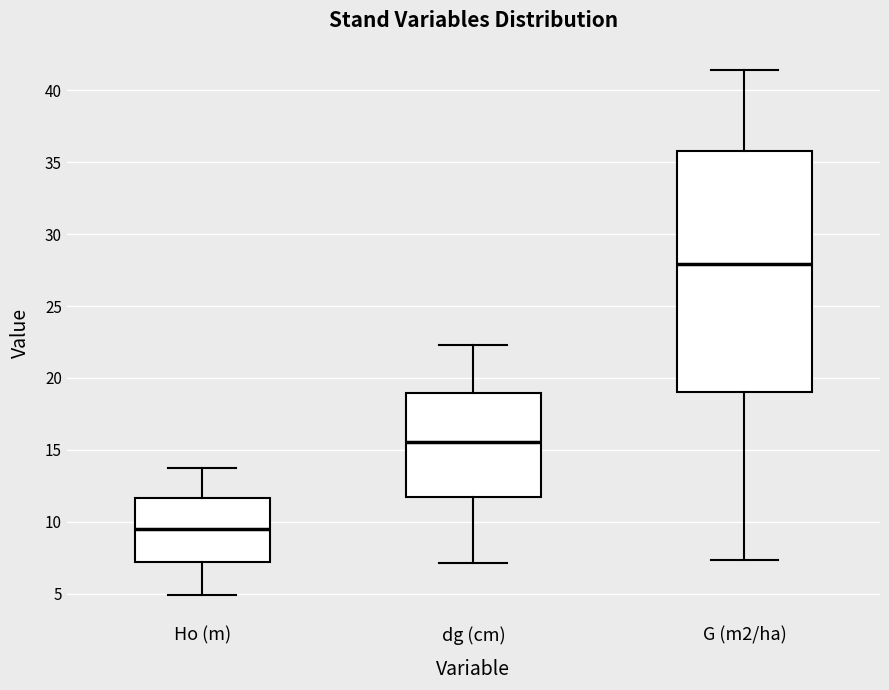

Reading left to right, transcribe this box plot: for each box, give where its median line is, the range the box spans, and where its two whiskers end, as read against the y-axis. The values are not printed on the chart, so give them approximately, as read against the axis.

Ho (m): median 9.5, box 7.0 to 11.5, whiskers 5.0 to 13.5
dg (cm): median 15.5, box 11.5 to 19.0, whiskers 7.0 to 22.5
G (m2/ha): median 28.0, box 19.0 to 36.0, whiskers 7.5 to 41.5